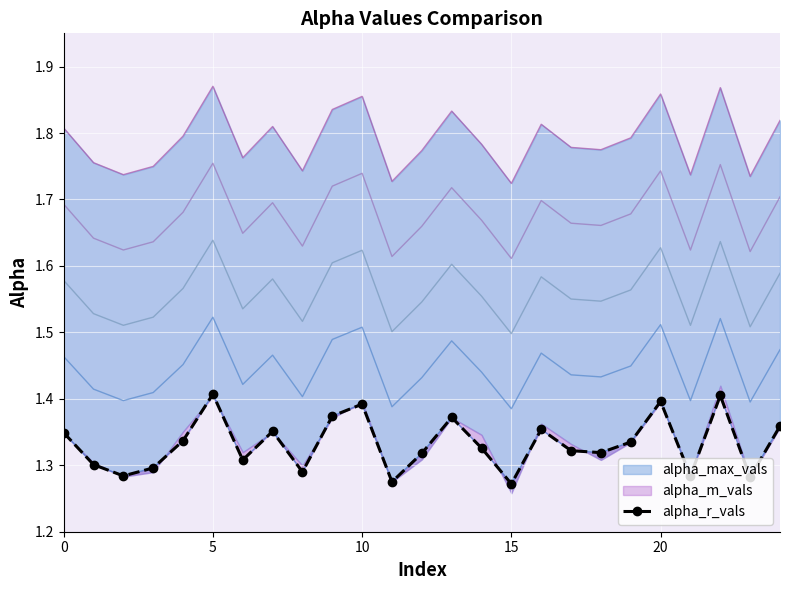

True or false: the data shows 1.4 at 7.

True